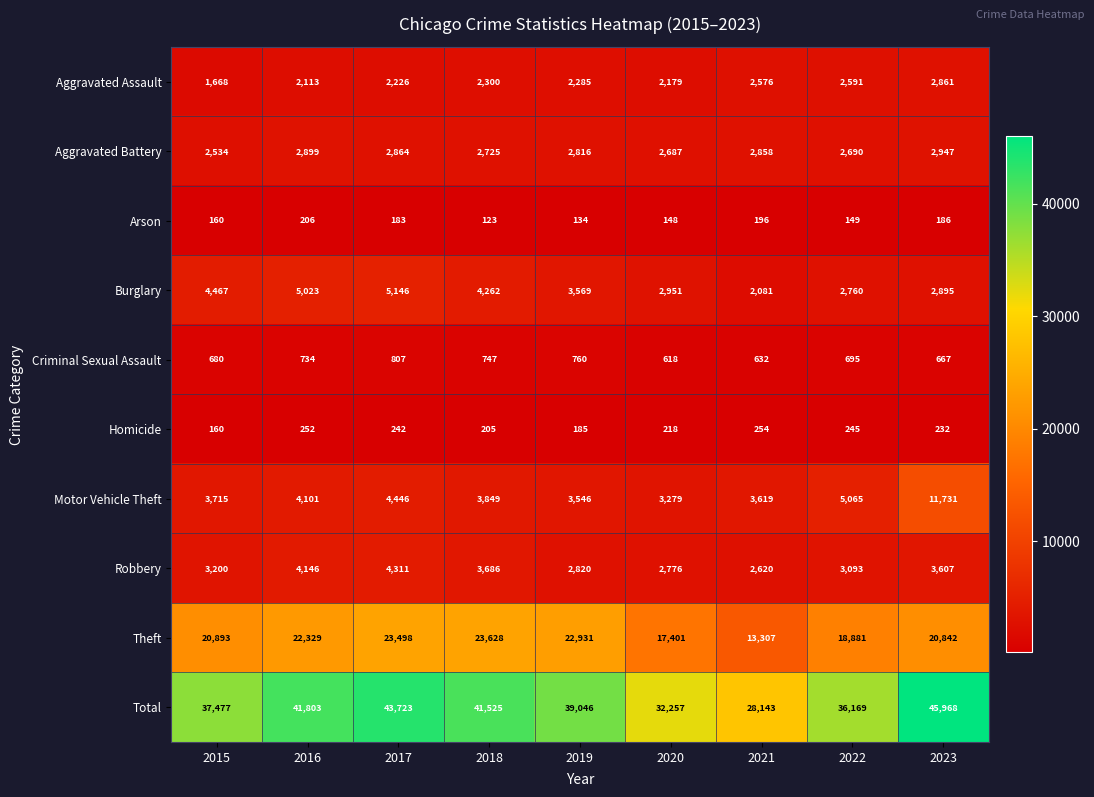

What is the approximate value of Robbery at 2016, to the nearest 50?

4150